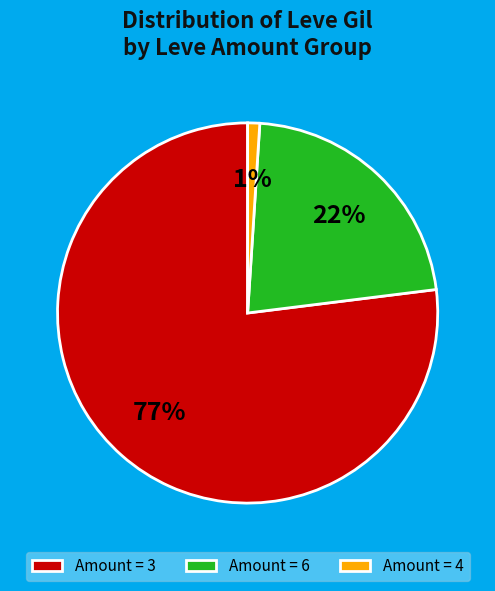

The Amount = 3 slice represents 77% of the pie. True or false?

True